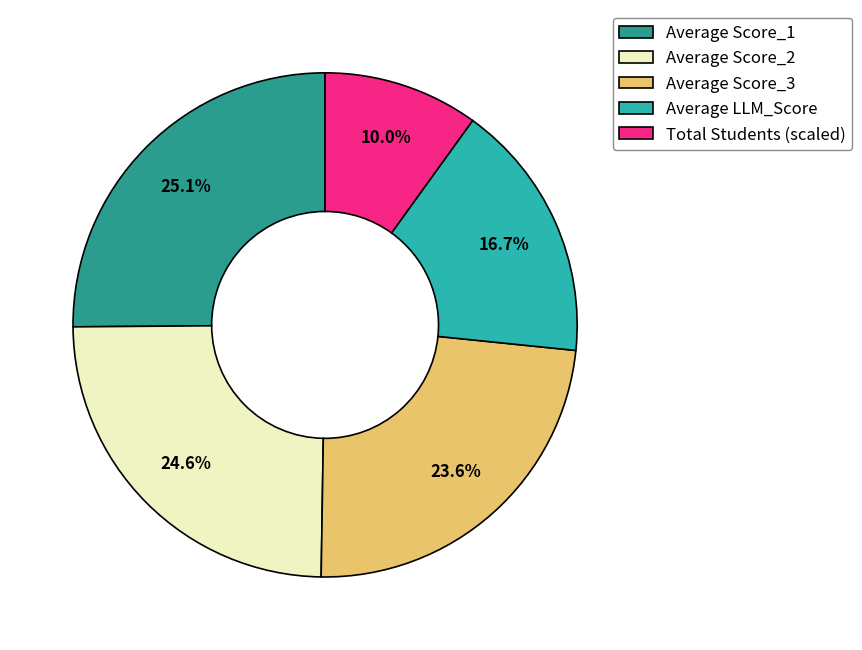

What percentage is the Total Students slice, to the nearest percent?

10%